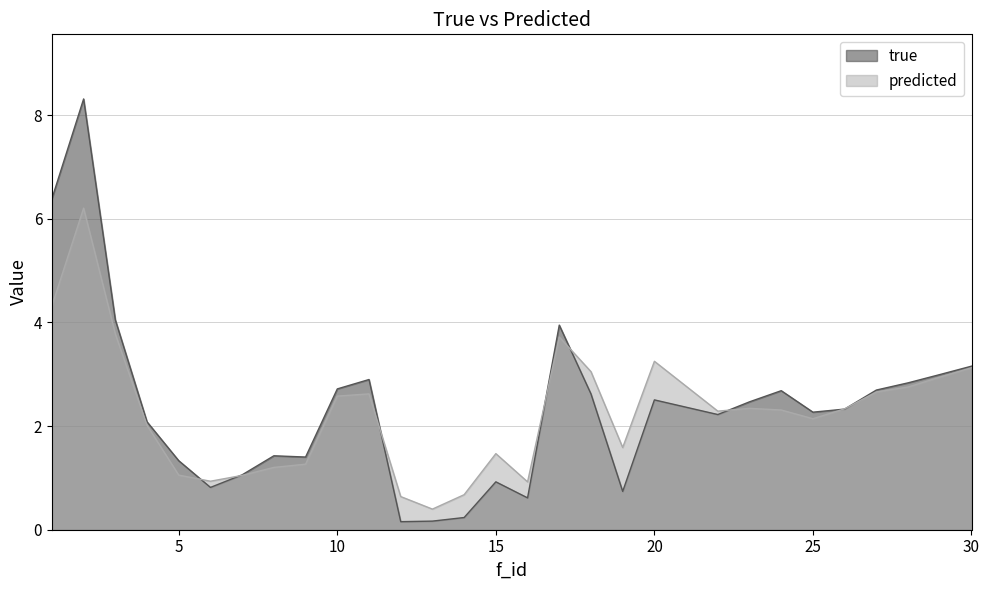

Between 16 and 24, which series saw the biggest shift?

true